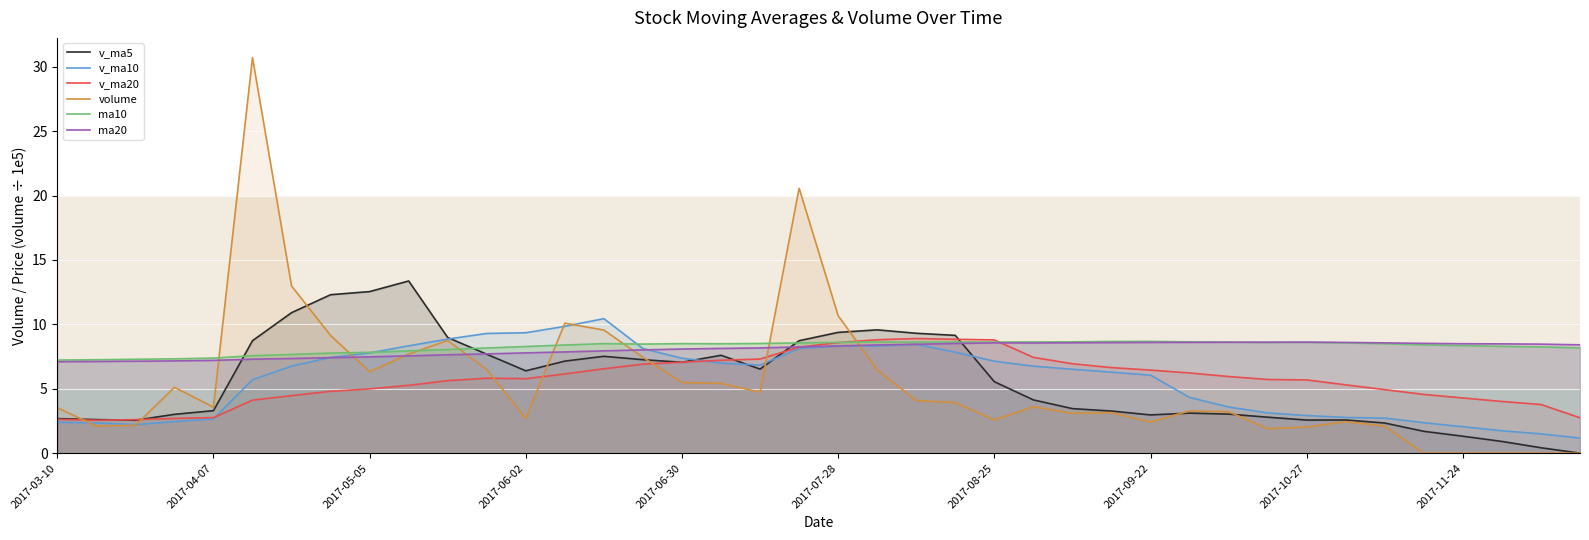

True or false: volume and ma10 intersect in this chart.

True